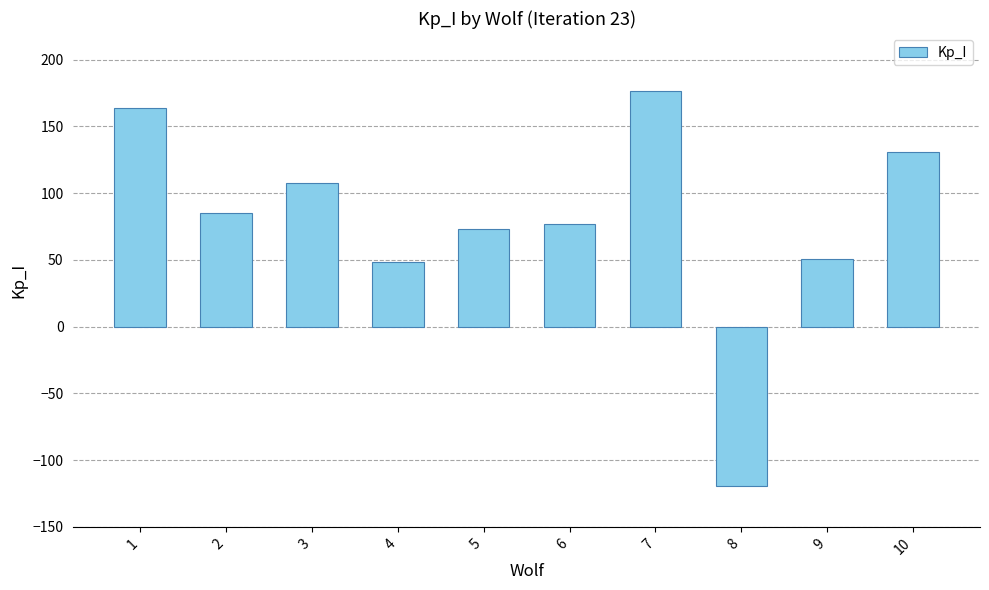

Reading left to right, what are all the values shown in this chart?

163.7	85.4	107.9	48.4	73.1	76.9	176.4	-119.4	50.6	130.9